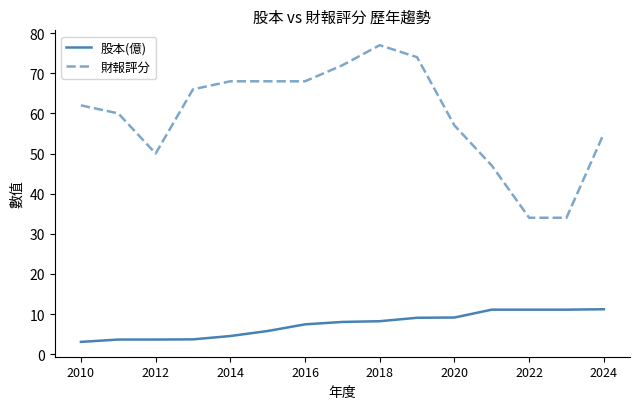

Count the number of categories in the chart.

15